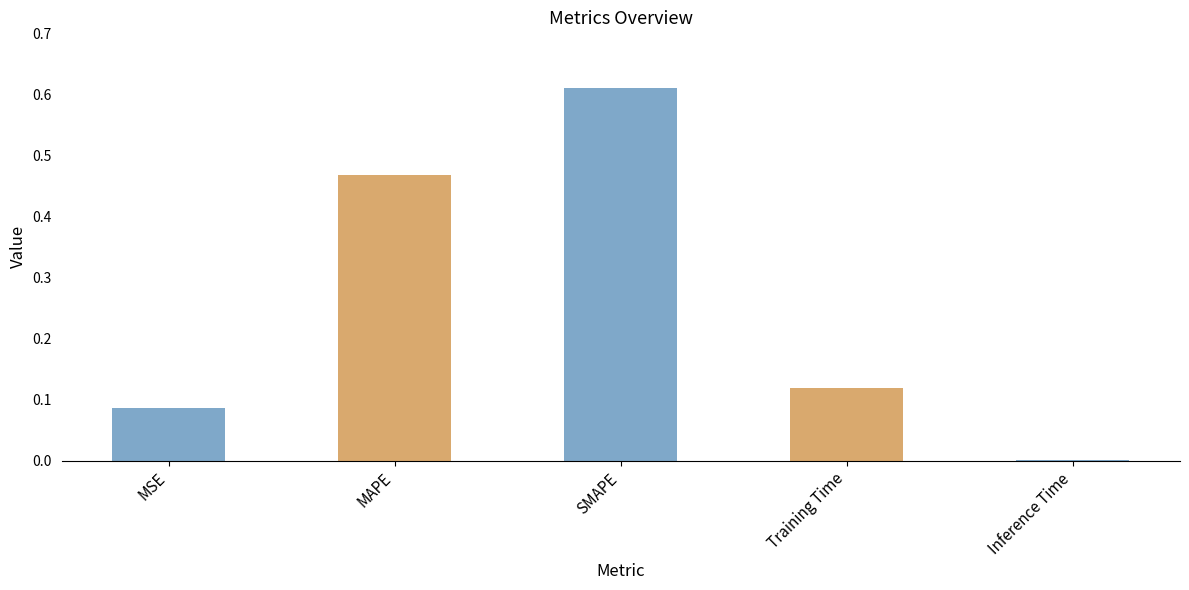

What is the sum of all values?

1.3